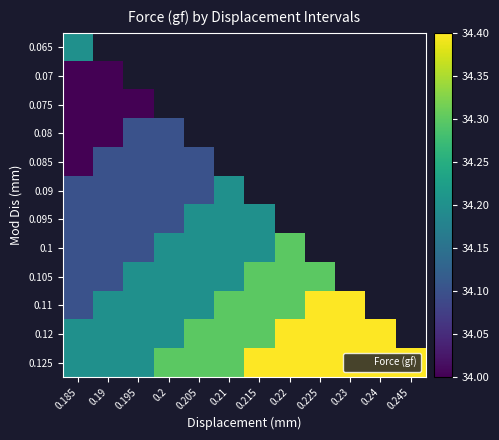

At which label does 0.07 reach its peak?

0.185